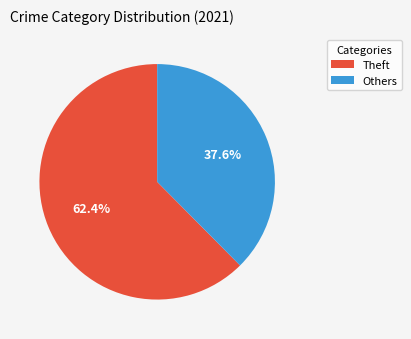

Does any single category account for the majority?

Yes